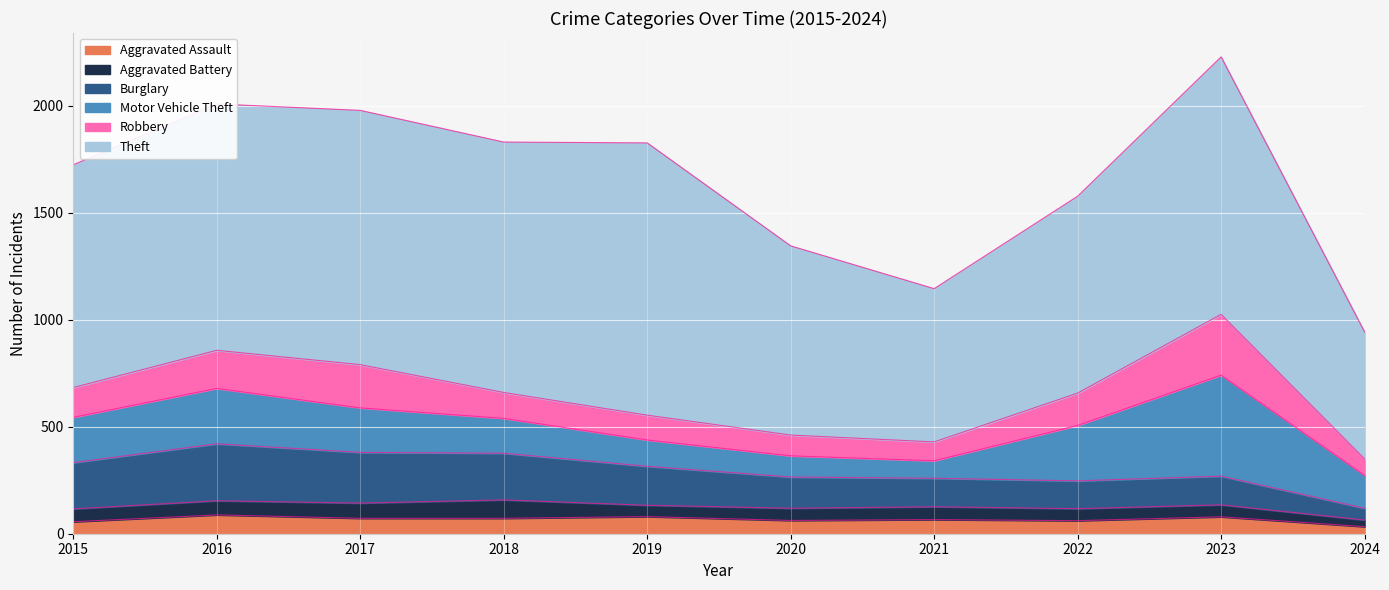

What is the value of the Burglary point at the 7th from the left?

133